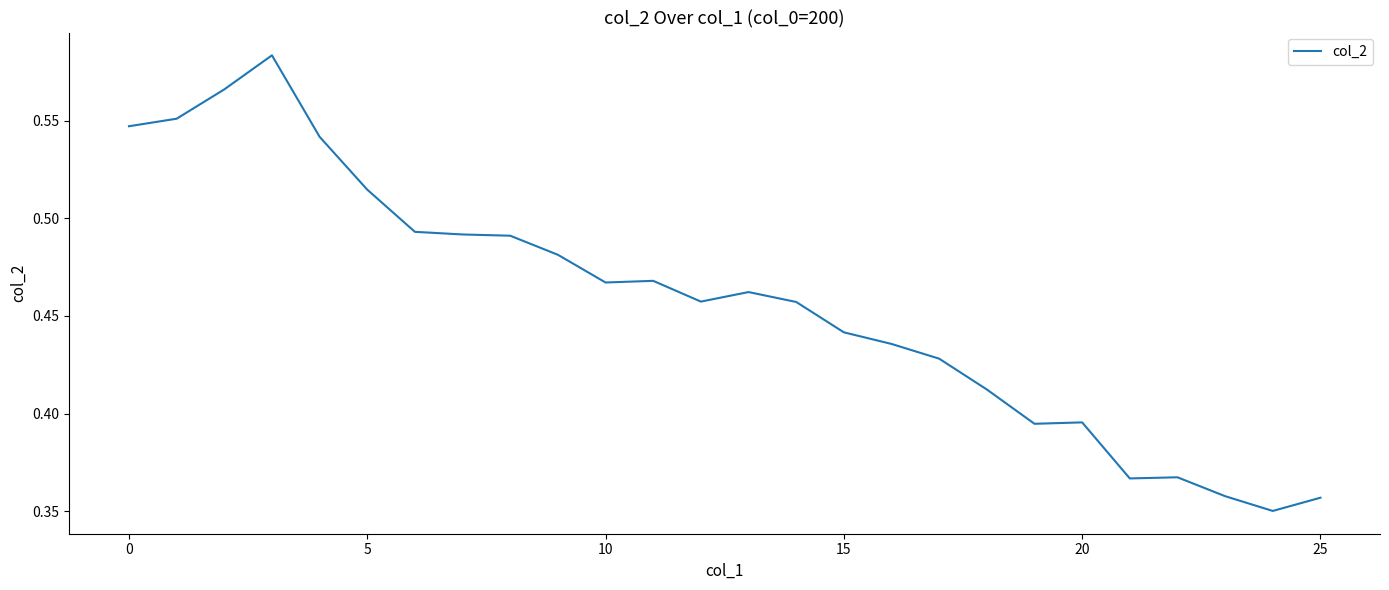

How many lines are shown in the chart?

1